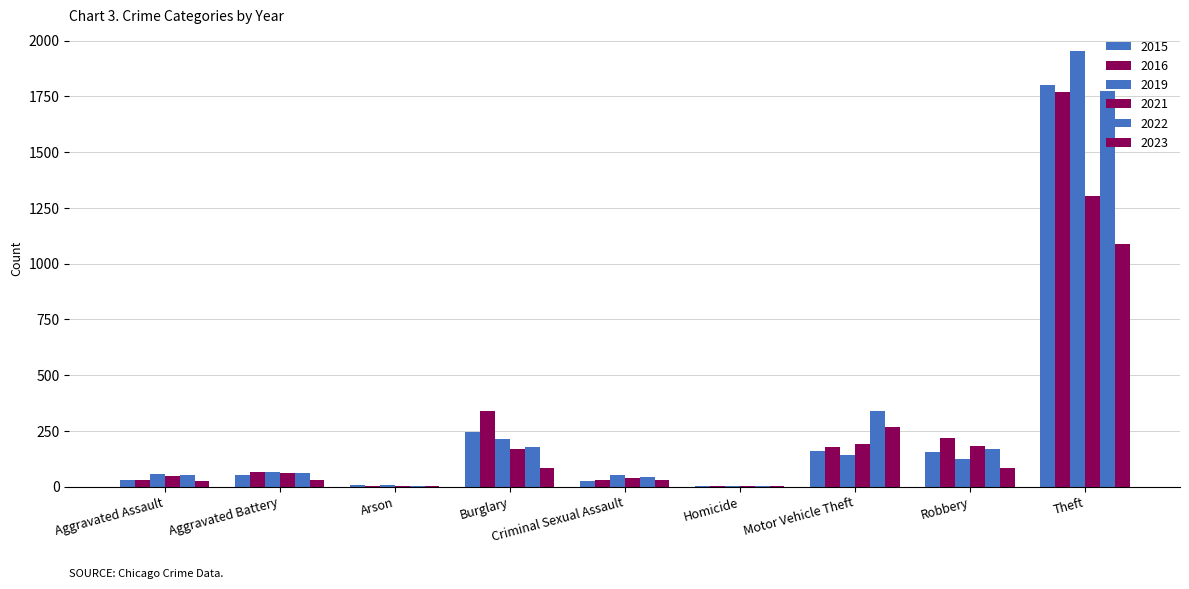

How many series are shown in this chart?

6